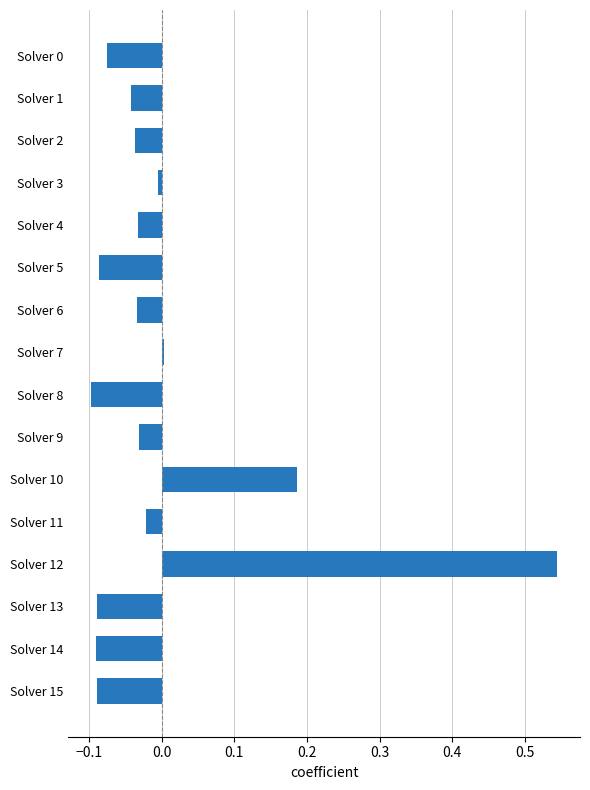

Which has a higher value, Solver 14 or Solver 2?

Solver 2